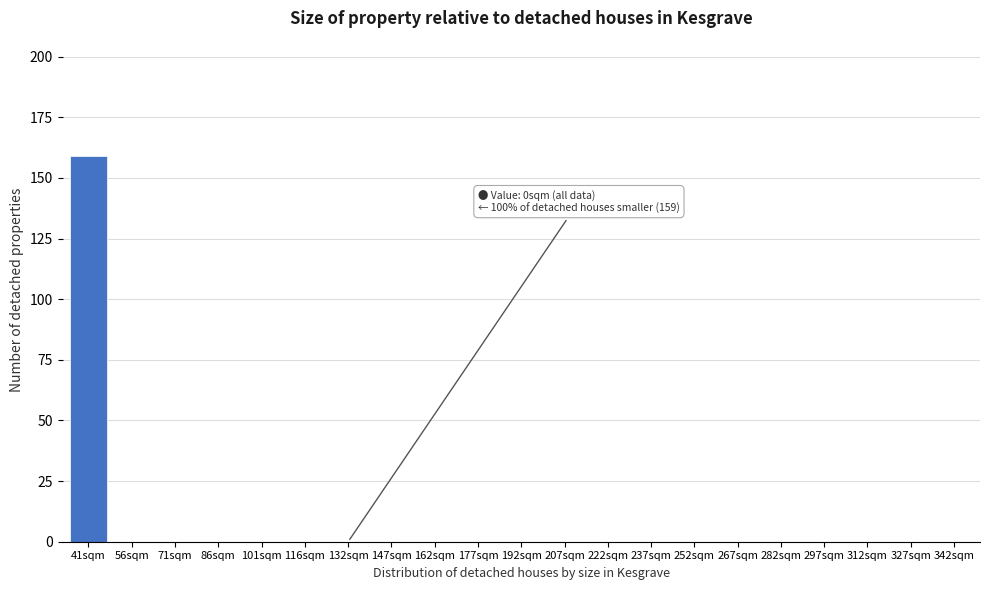

Reading left to right, list all the values displayed in this chart.

41sqm=159	56sqm=0	71sqm=0	86sqm=0	101sqm=0	116sqm=0	132sqm=0	147sqm=0	162sqm=0	177sqm=0	192sqm=0	207sqm=0	222sqm=0	237sqm=0	252sqm=0	267sqm=0	282sqm=0	297sqm=0	312sqm=0	327sqm=0	342sqm=0